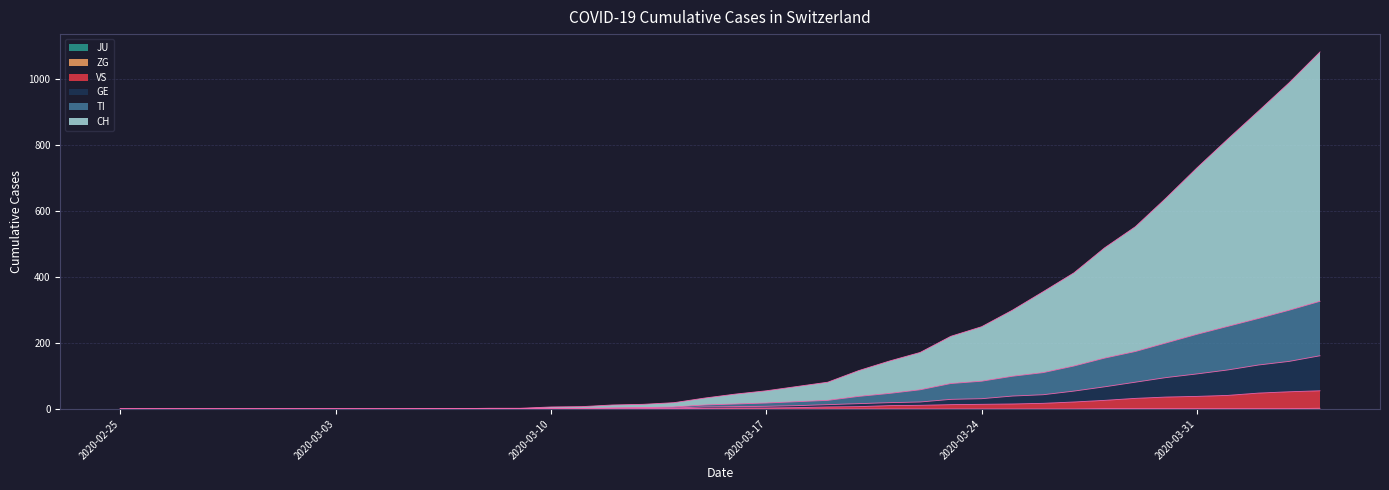

How many data points in VS are less than 3?

20